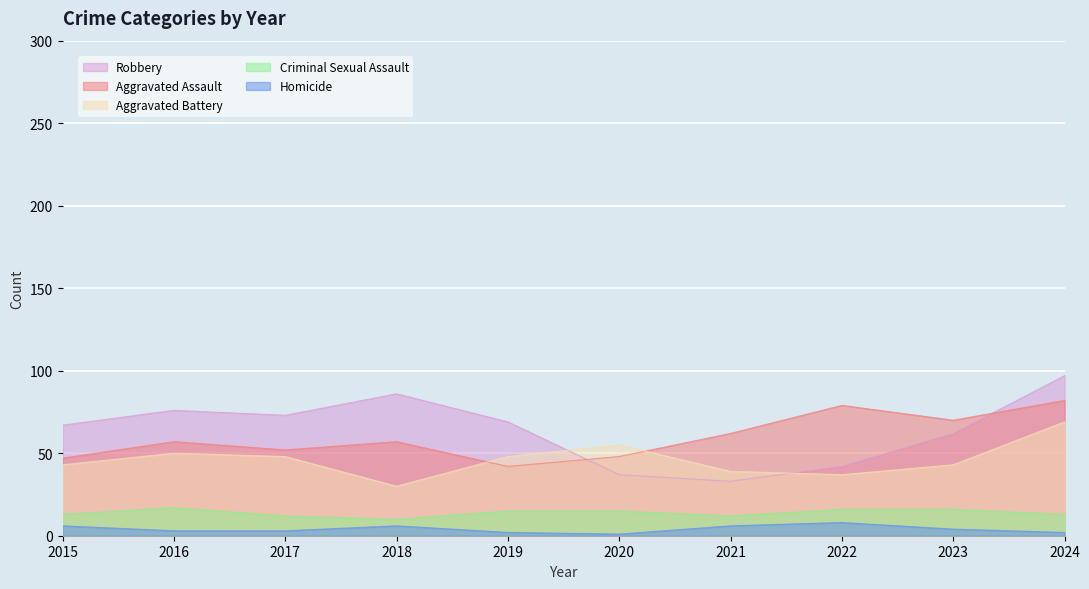

What is the total value across all series at 2015?

176